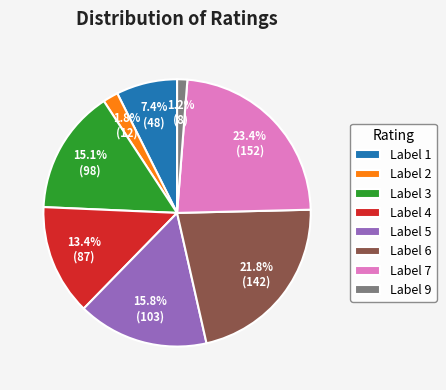

Count the number of slices in the pie.

8